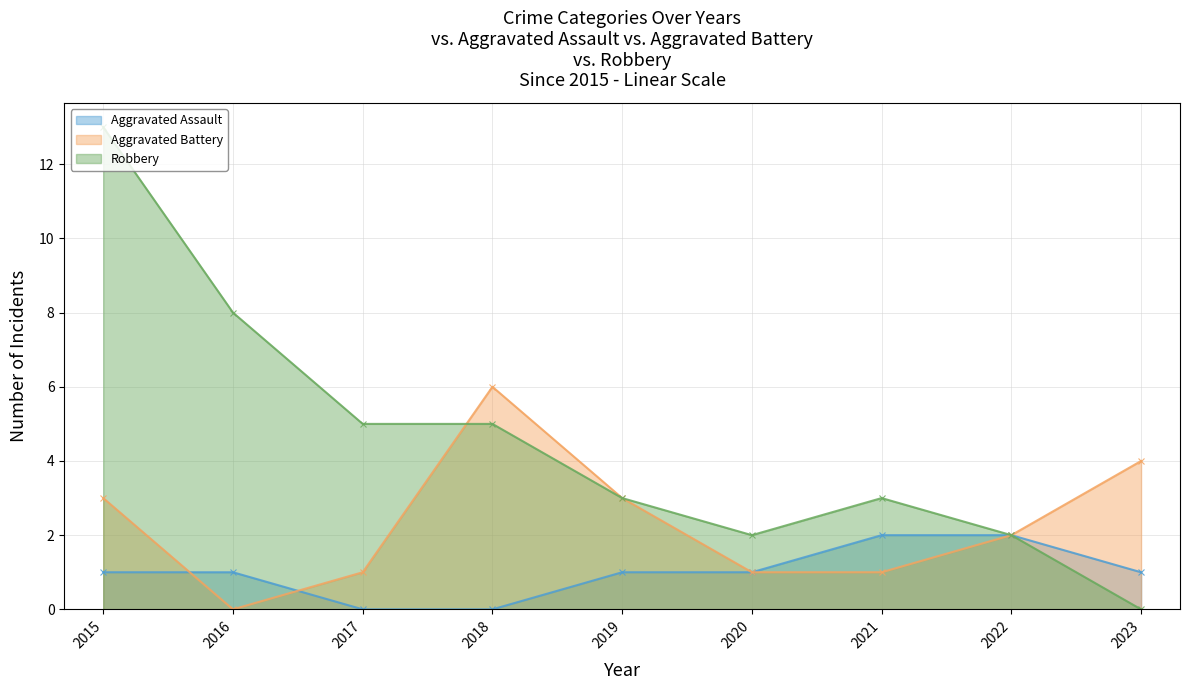

True or false: Robbery and Aggravated Assault cross at least once.

False